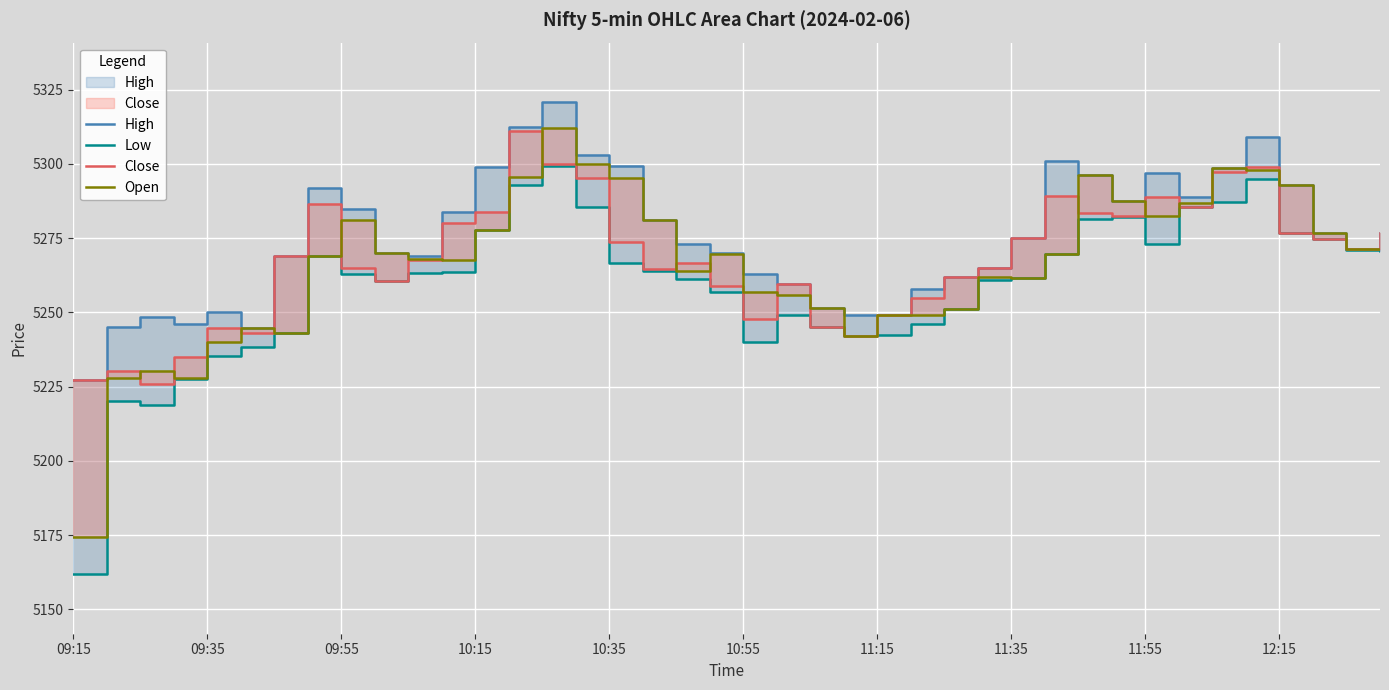

True or false: High and Open intersect in this chart.

False